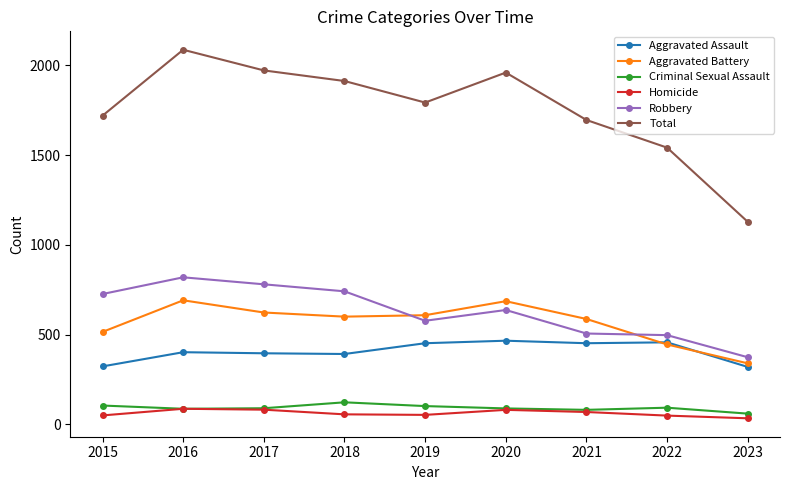

Which series has the widest spread of values?

Total